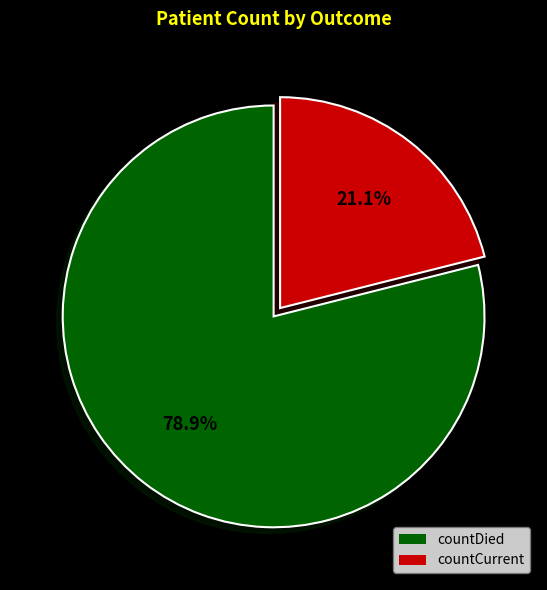

What percentage is the countCurrent slice, to the nearest percent?

21%